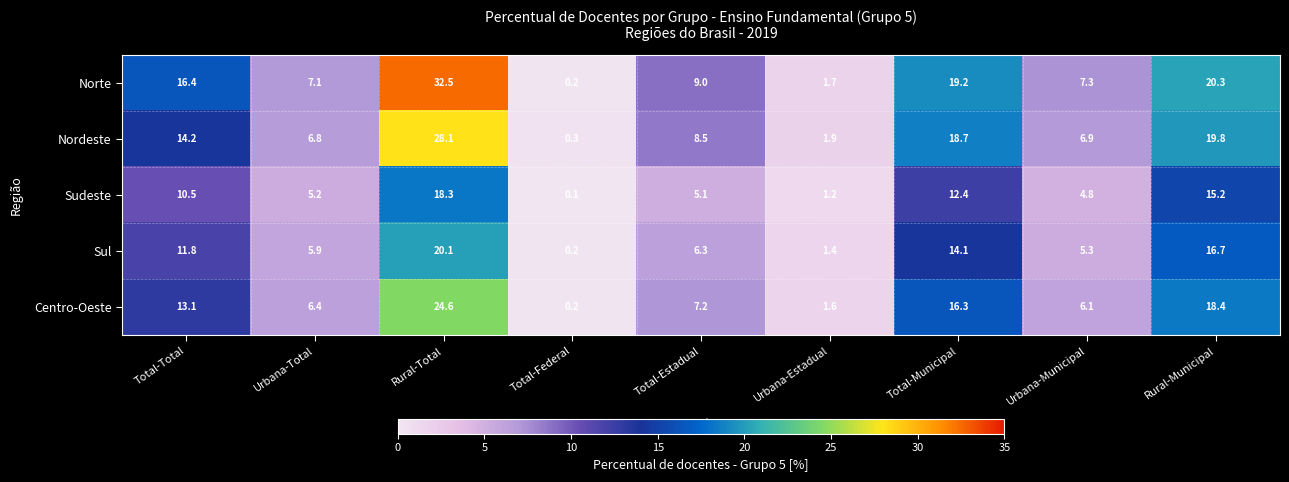

Is it true that Centro-Oeste equals 6.1 at Urbana-Municipal?

True